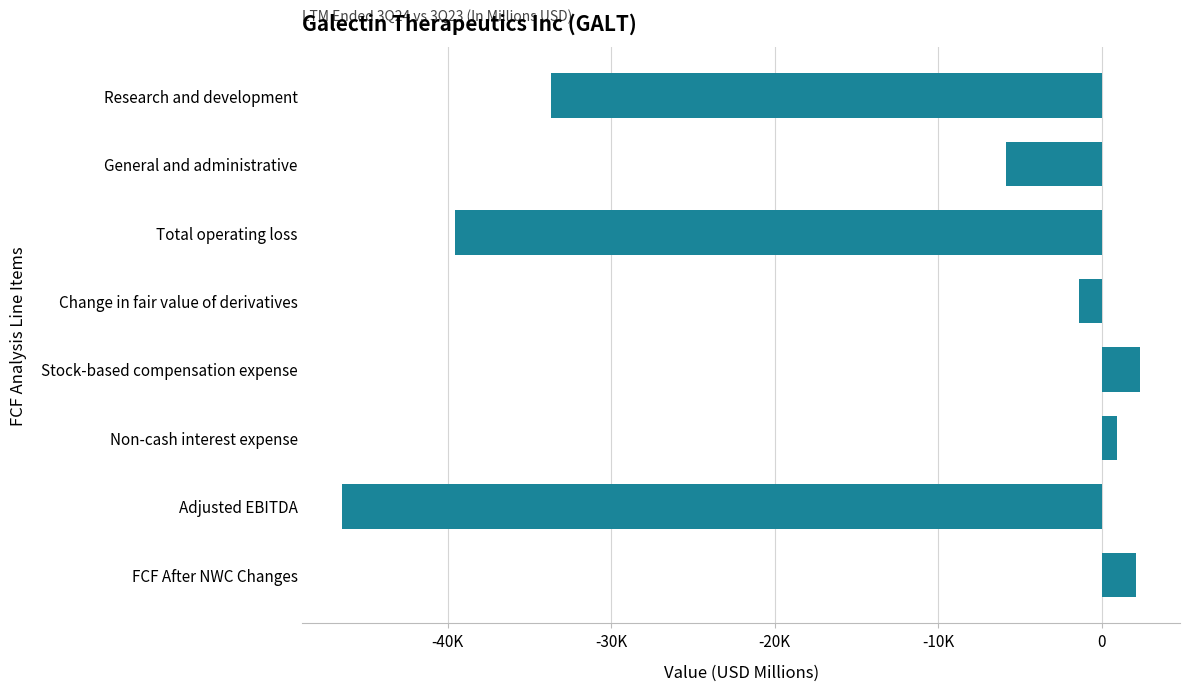

Does the chart contain stacked bars?

No